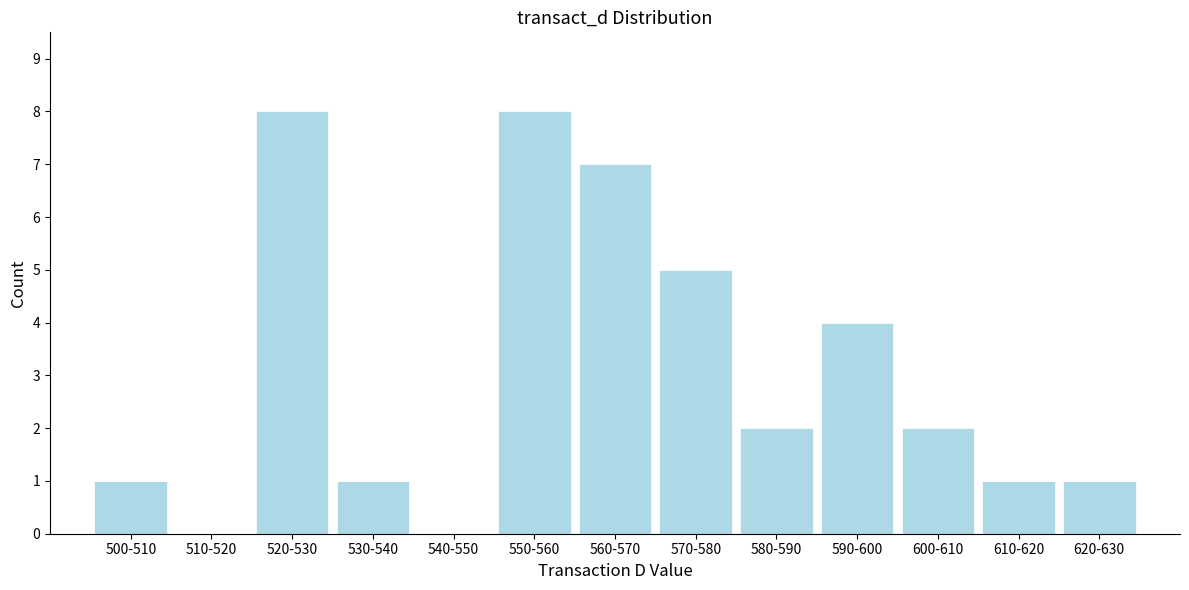

Reading left to right, transcribe all the data shown in this chart.

500-510=1	510-520=0	520-530=8	530-540=1	540-550=0	550-560=8	560-570=7	570-580=5	580-590=2	590-600=4	600-610=2	610-620=1	620-630=1